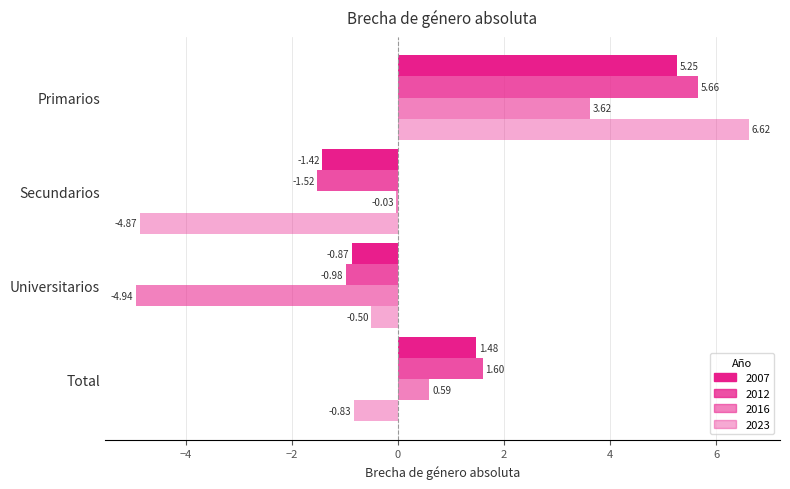

How many data points in 2007 are above 1?

2